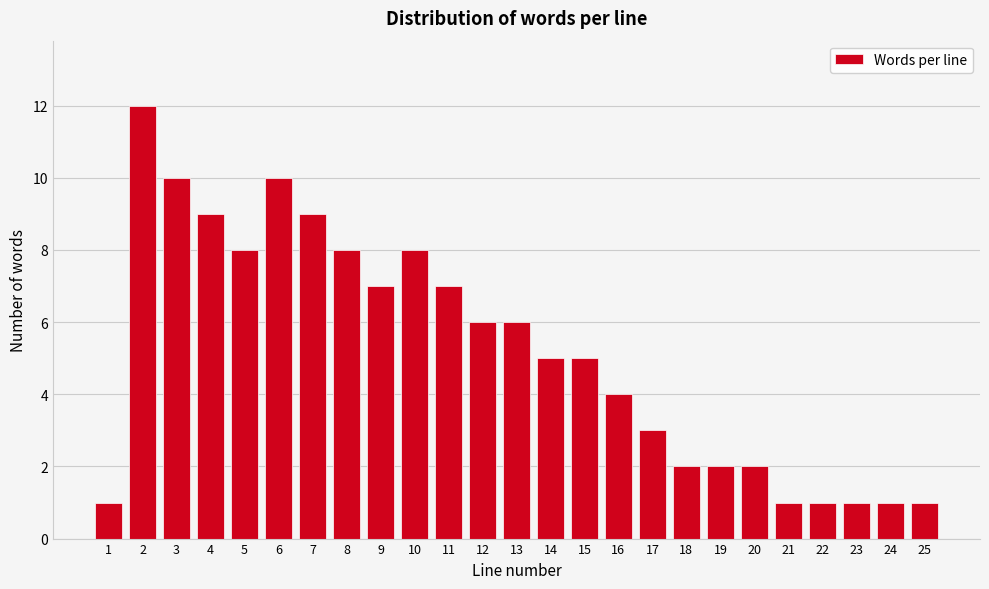

Reading right to left, transcribe all the data shown in this chart.

1	1	1	1	1	2	2	2	3	4	5	5	6	6	7	8	7	8	9	10	8	9	10	12	1